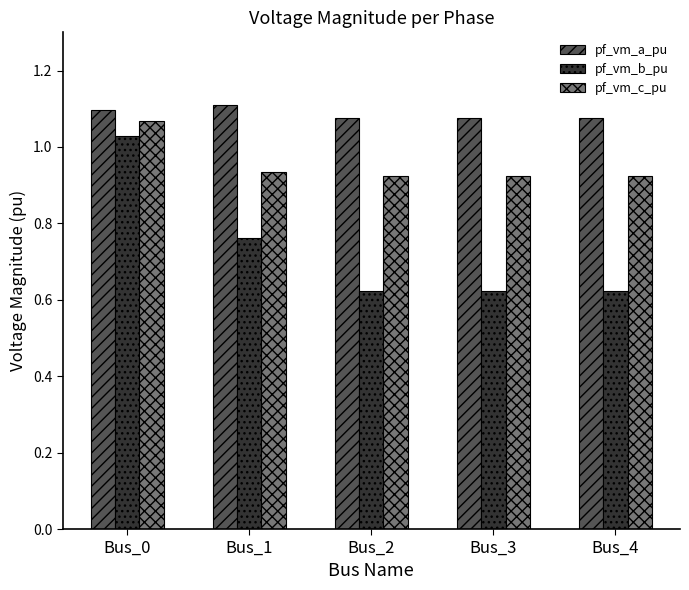

Rank the series by their average value, from highest to lowest.

pf_vm_a_pu, pf_vm_c_pu, pf_vm_b_pu